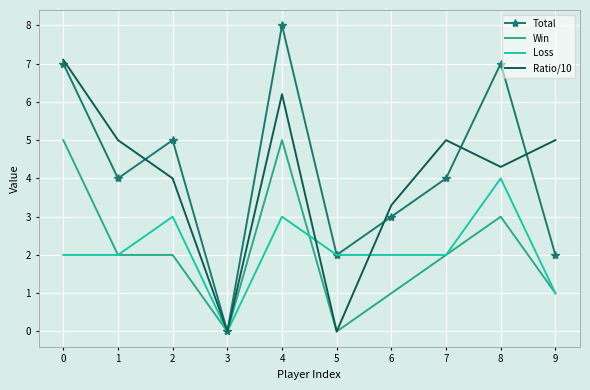

Which series ends up on top after the final intersection of Ratio/10 and Total?

Ratio/10